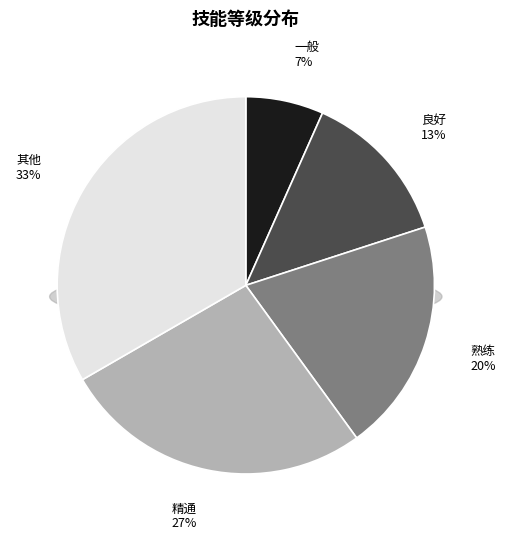

To the nearest percent, what is the average slice percentage?

20%